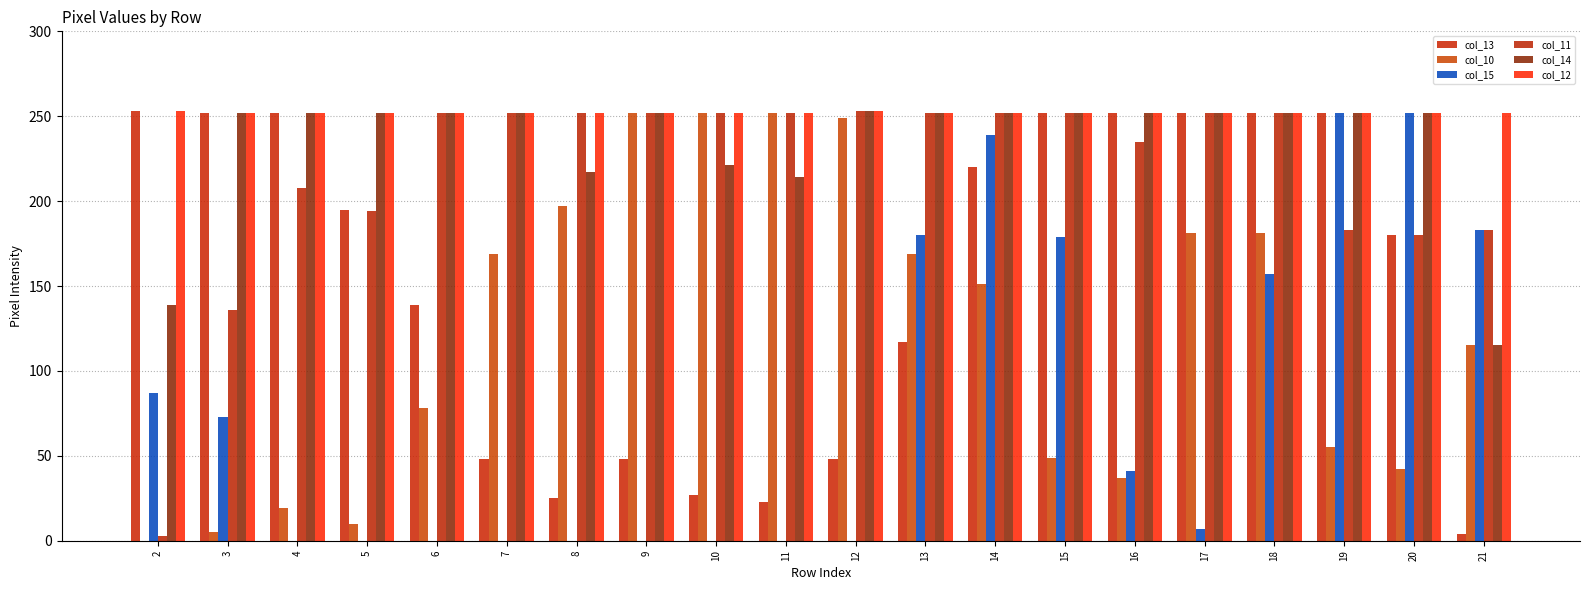

What is the difference between the maximum and second lowest values in the col_10 series?

247